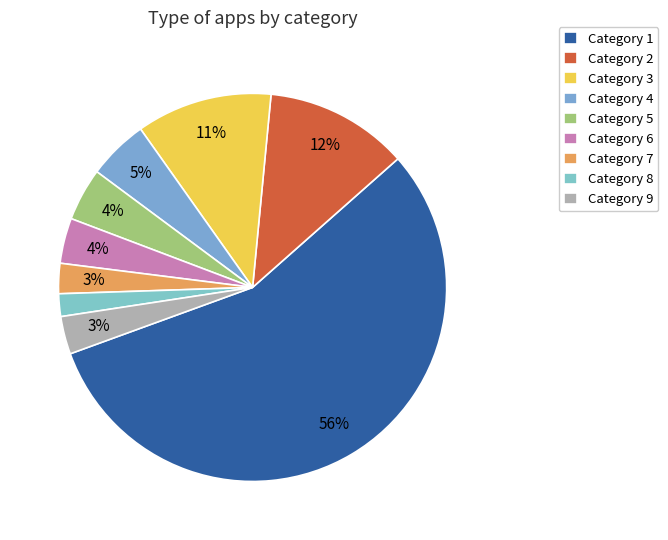

Which slice represents more than half of the pie?

Category 1